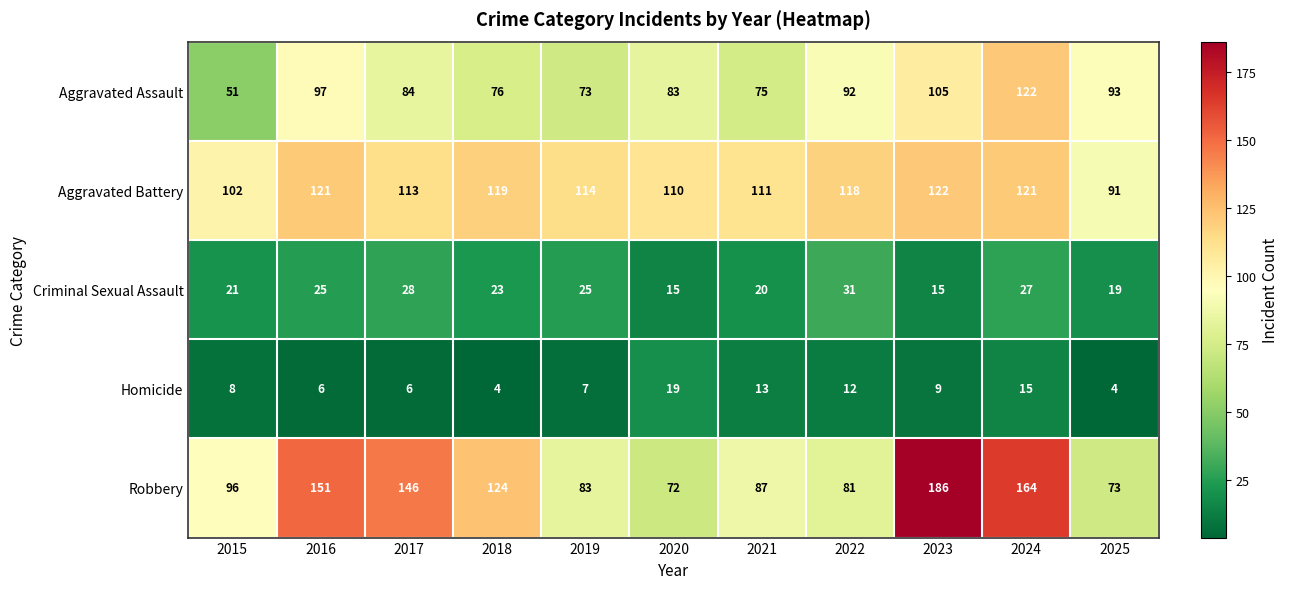

At which label is Aggravated Assault closest to 86?

2017